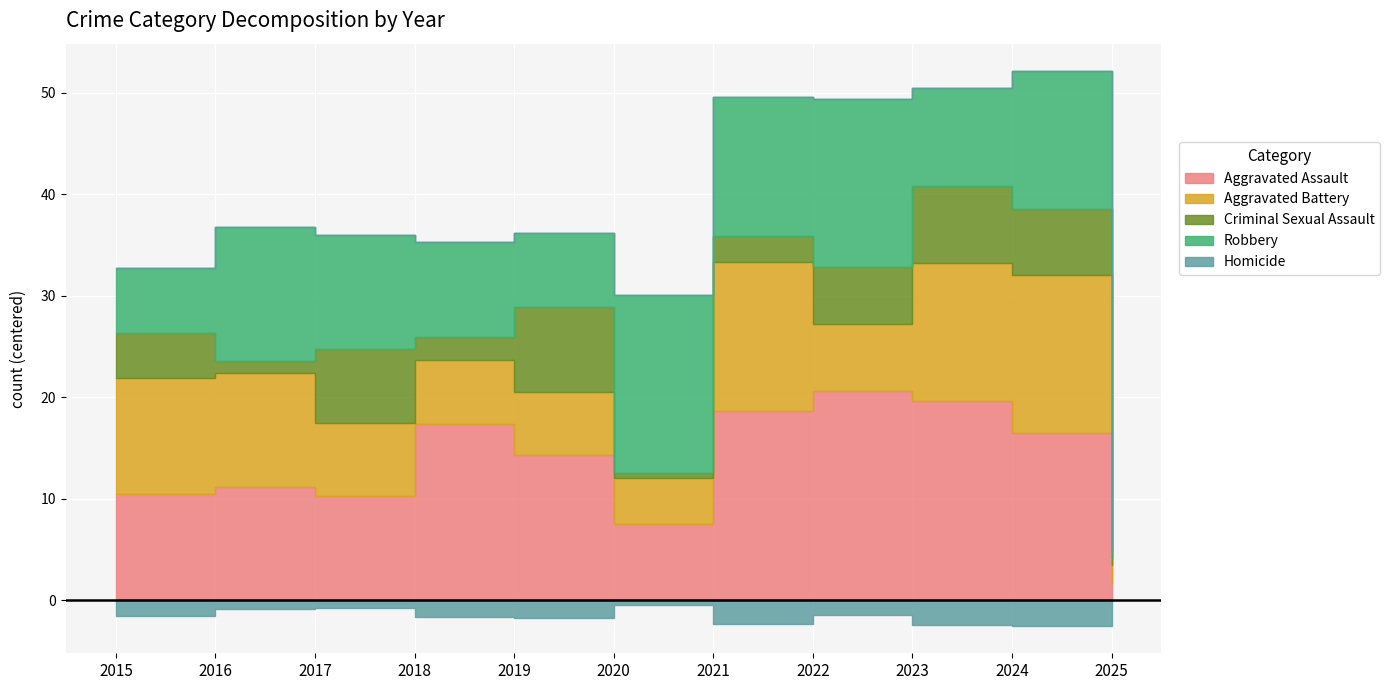

In Aggravated Assault, how many points are lower than both neighbors (excluding endpoints)?

2